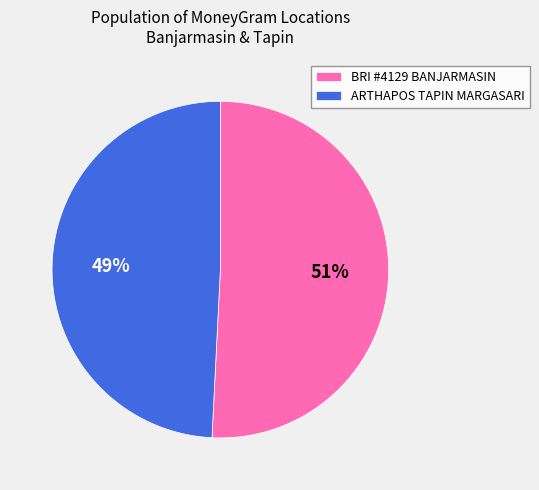

What is the smallest slice in the pie chart?

ARTHAPOS TAPIN MARGASARI